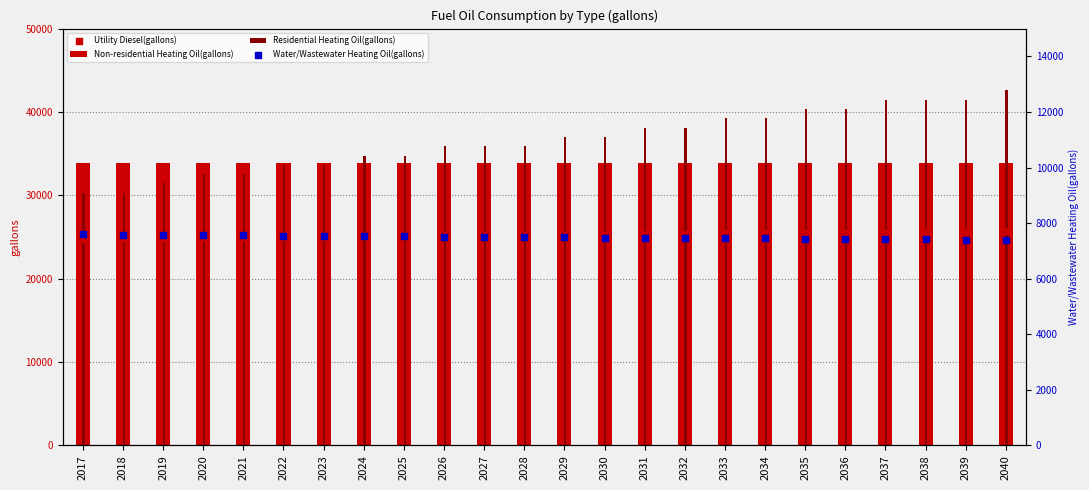

At how many categories does at least one series exceed 24291?

24